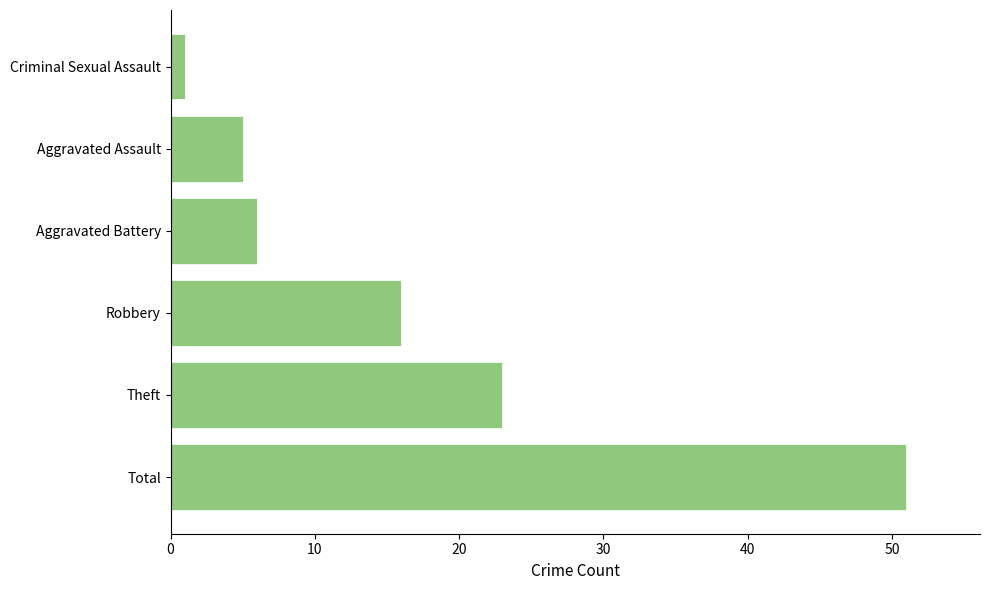

What is the approximate value at Total?

51